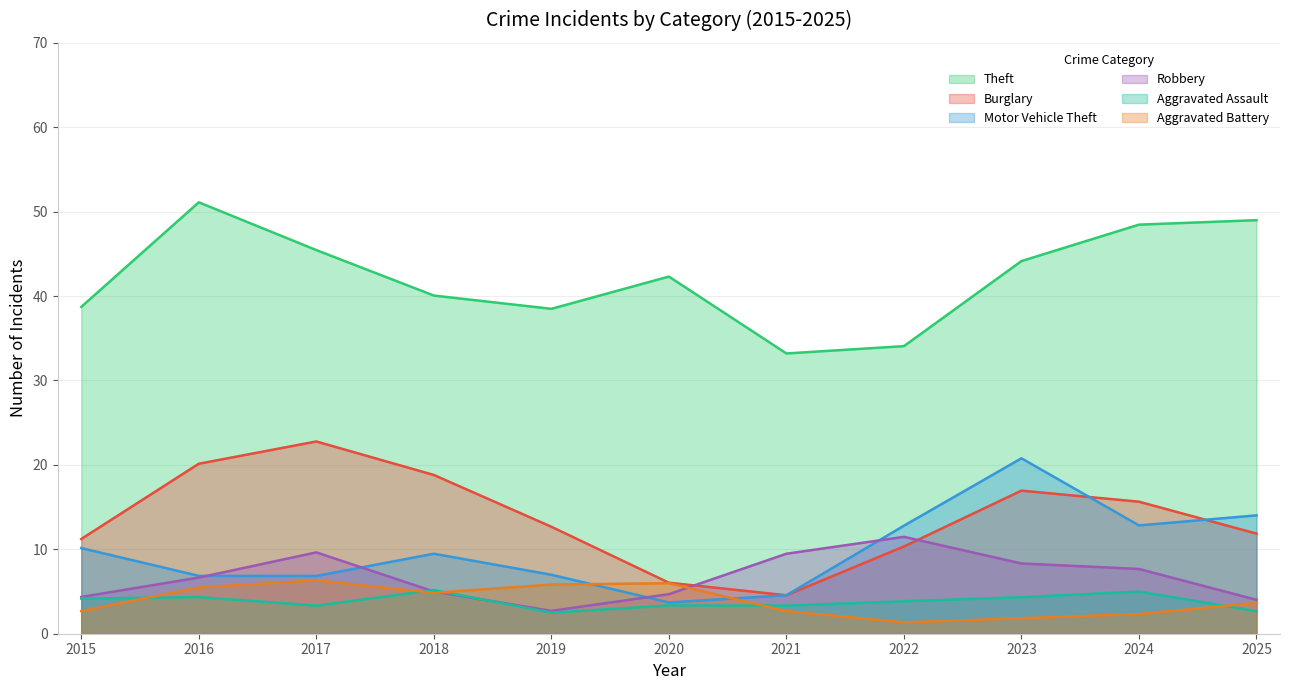

Which label corresponds to the largest value in the chart?

2016